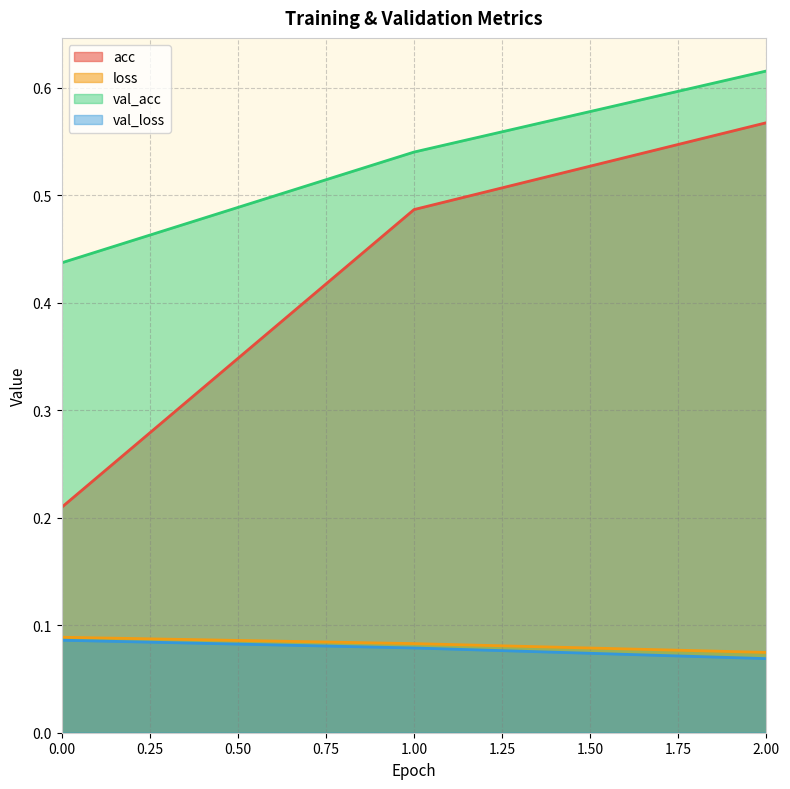

The value of acc at 2 is 0.6. True or false?

True